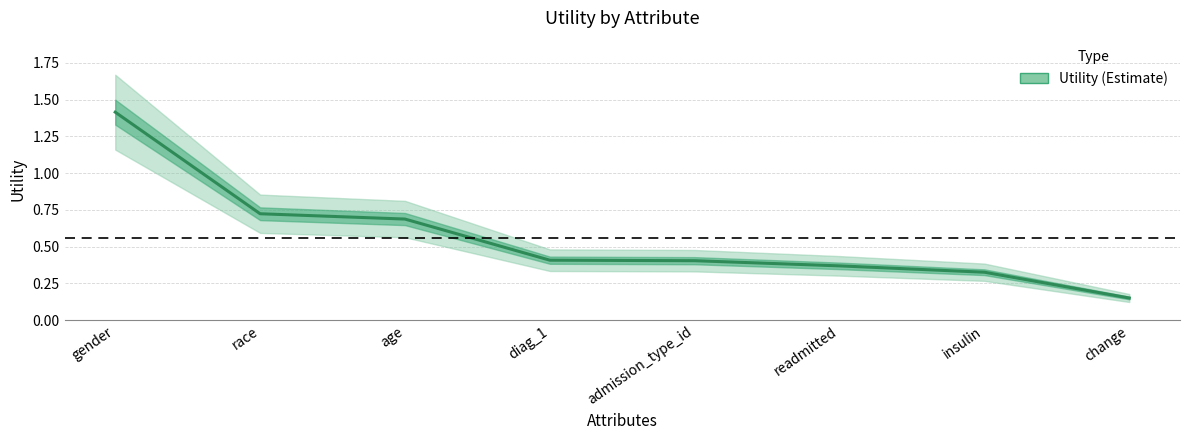

Rank the categories by value from highest to lowest.

gender, race, age, diag_1, admission_type_id, readmitted, insulin, change